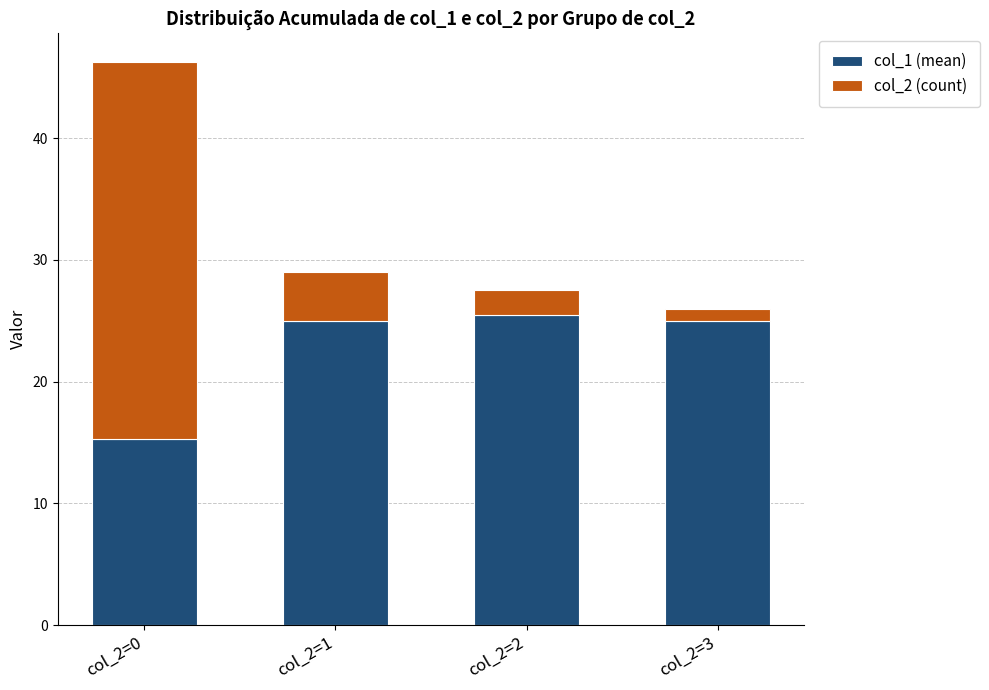

What are all the series names shown in the legend?

col_1 (mean), col_2 (count)